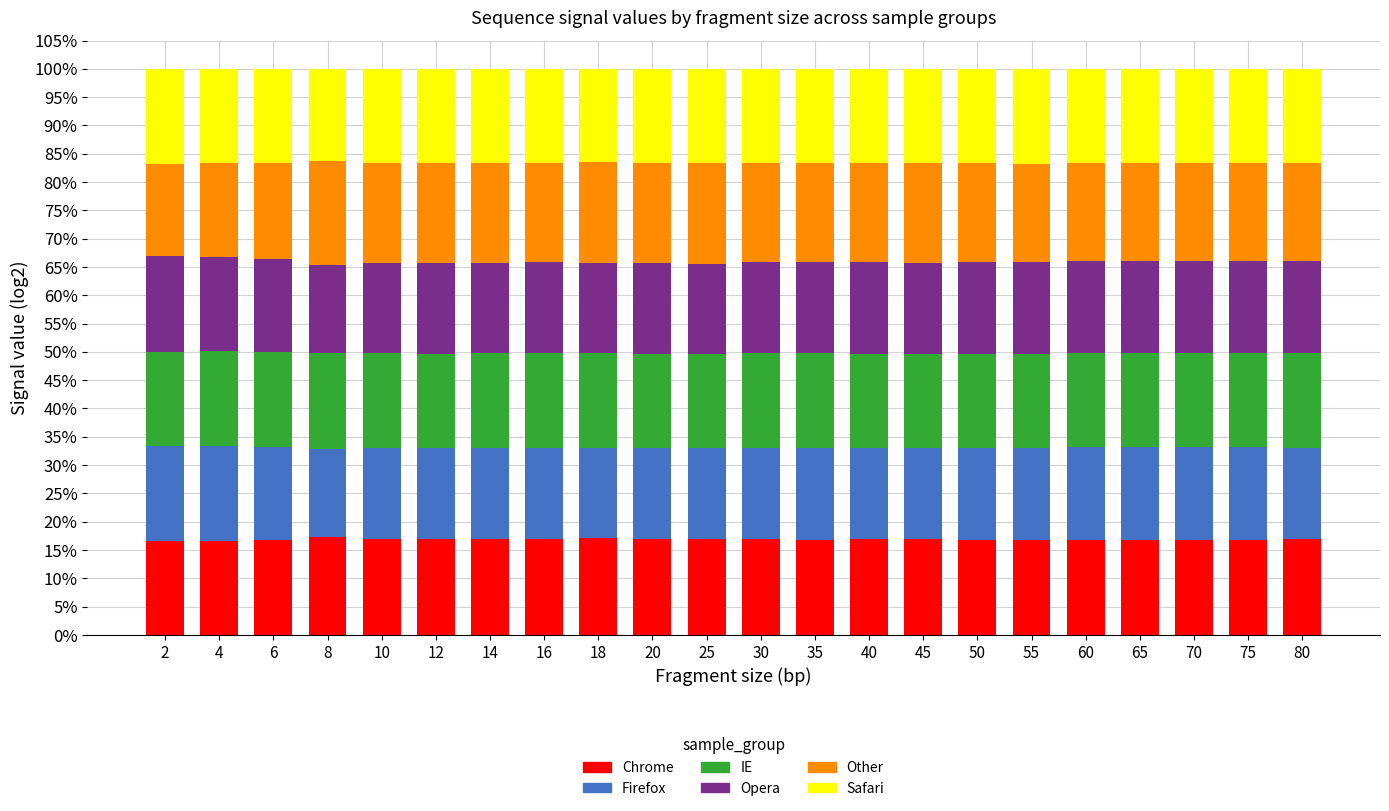

What is the total value across all series at 10?

100.0